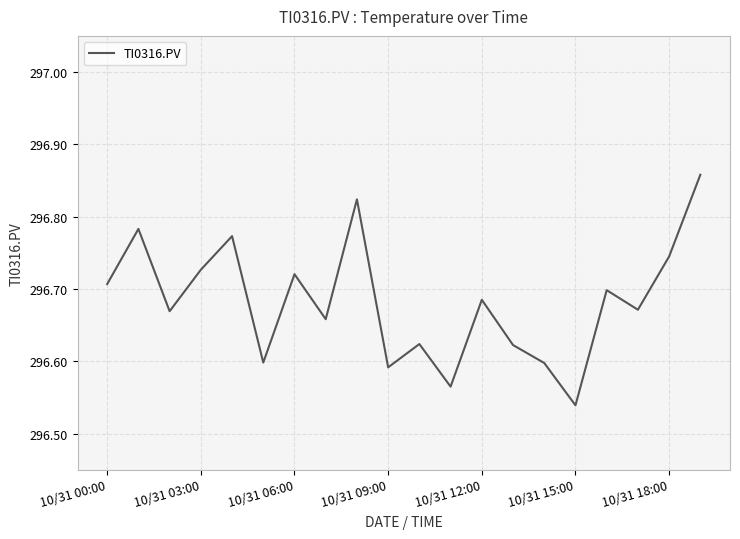

What is the greatest value displayed?

296.9